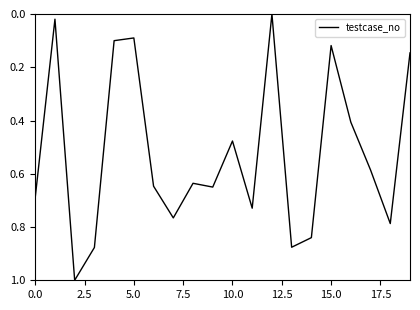

What is the greatest value displayed?

1.0